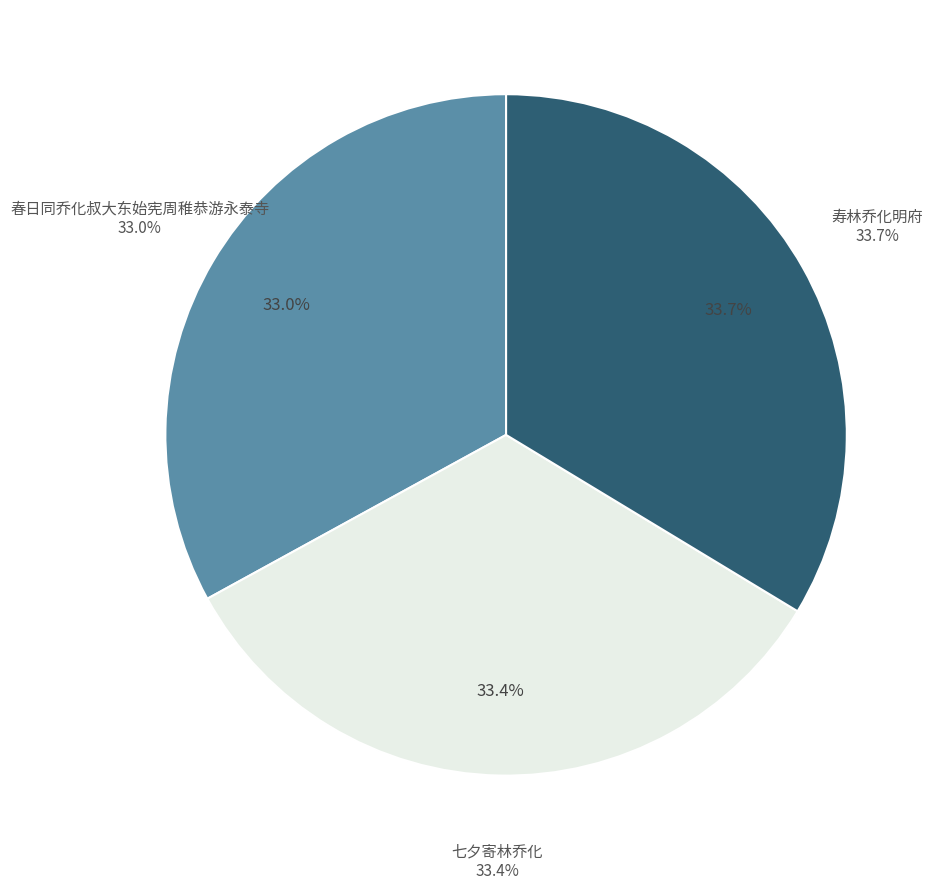

How many slices are in this pie chart?

3